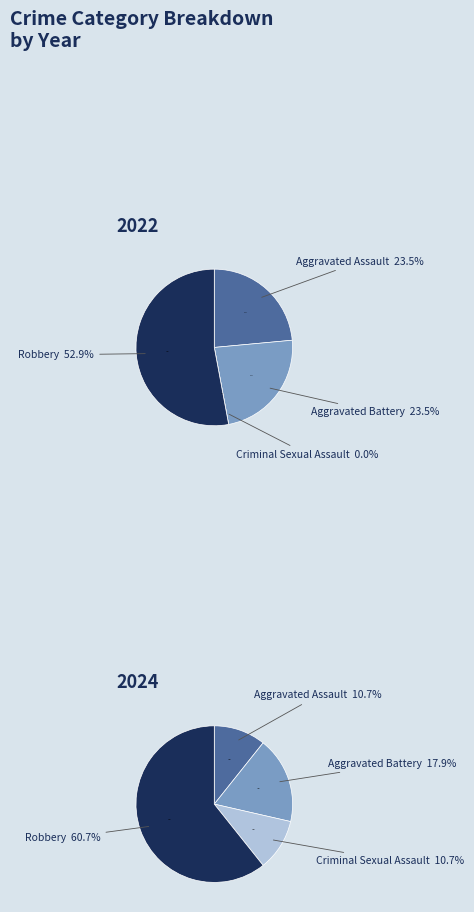

Is it true that values_2022 is 24% of the pie?

True